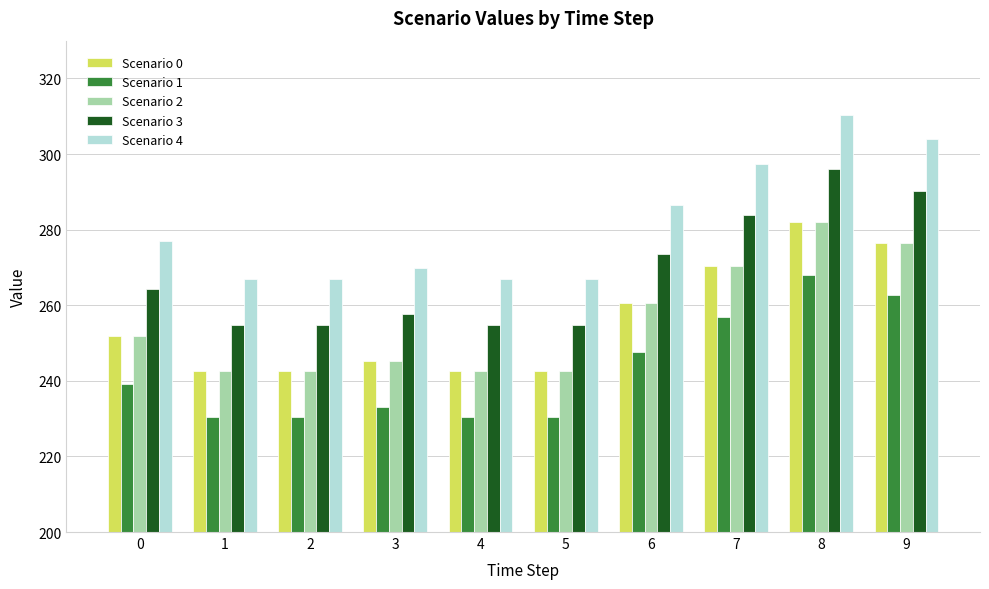

What are all the series names shown in the legend?

Scenario 0, Scenario 1, Scenario 2, Scenario 3, Scenario 4